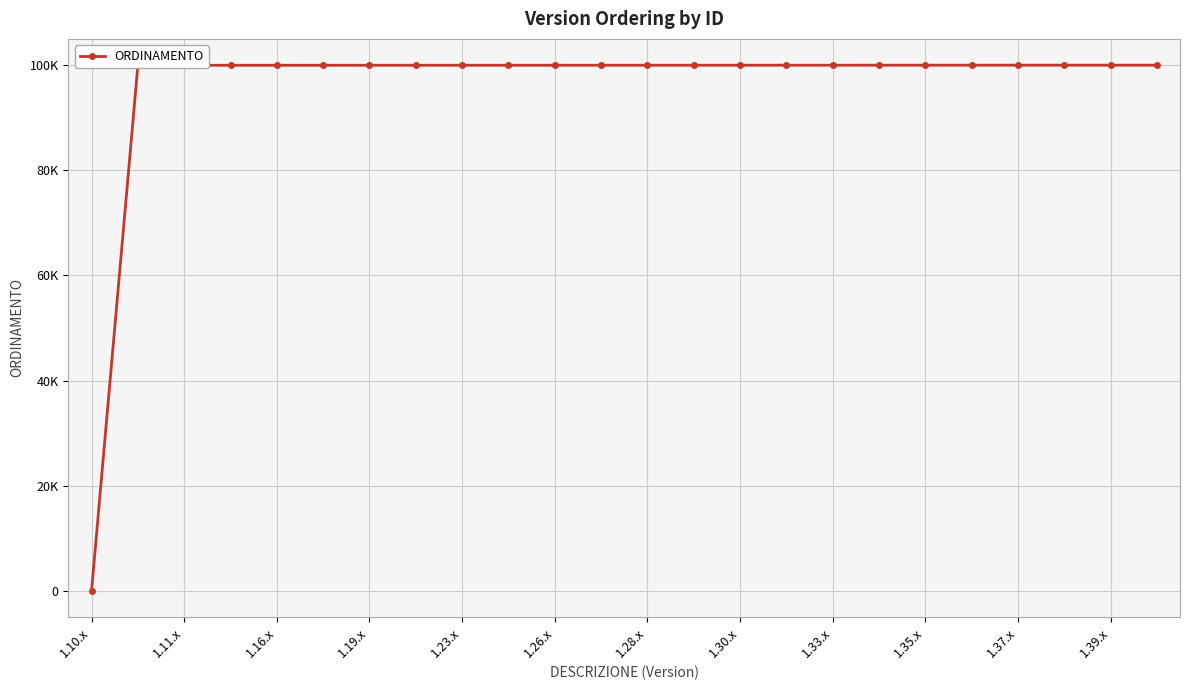

Does the chart have visible grid lines?

Yes